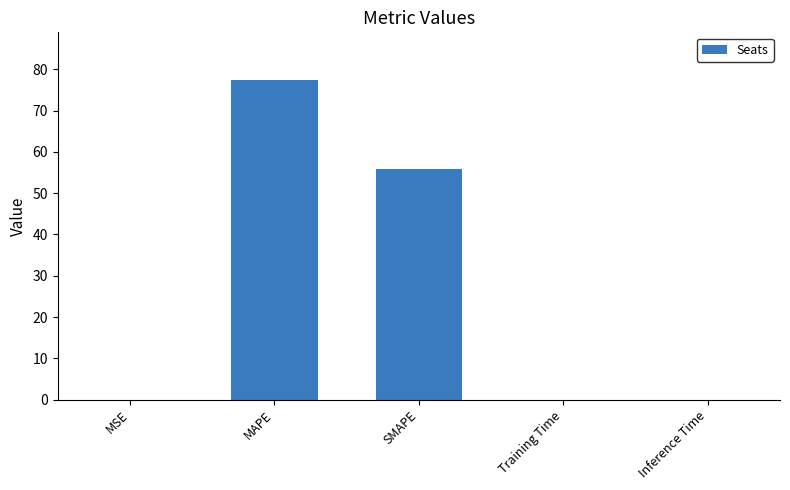

Is it true that the value at MAPE is 17.1?

False